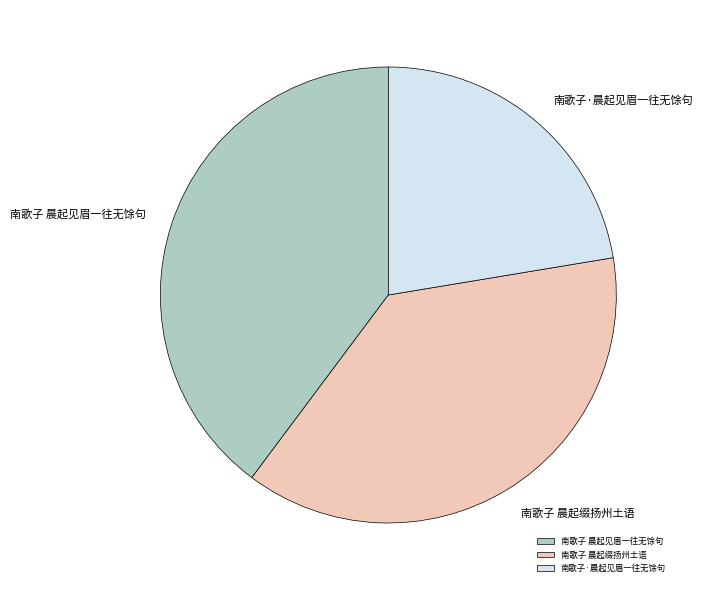

Which slice is the largest?

南歌子 晨起见眉一往无馀句